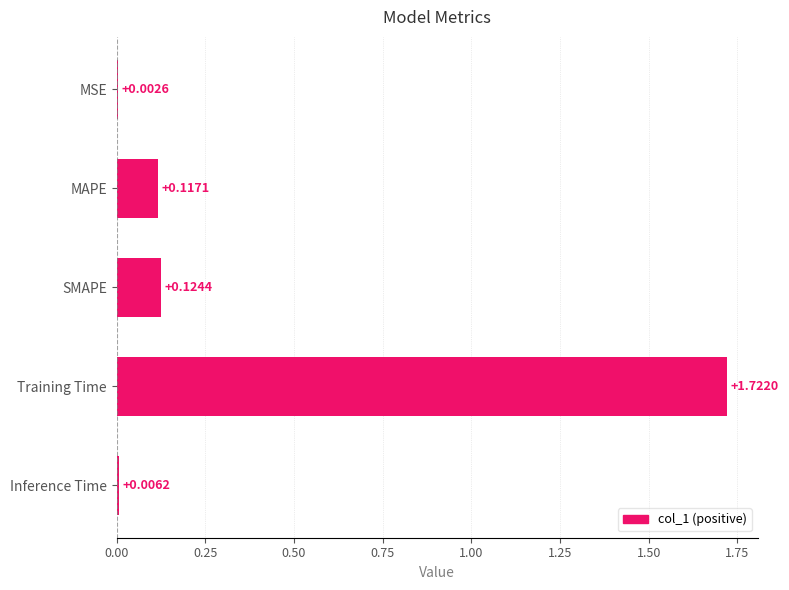

What is the sum of all values?

2.0